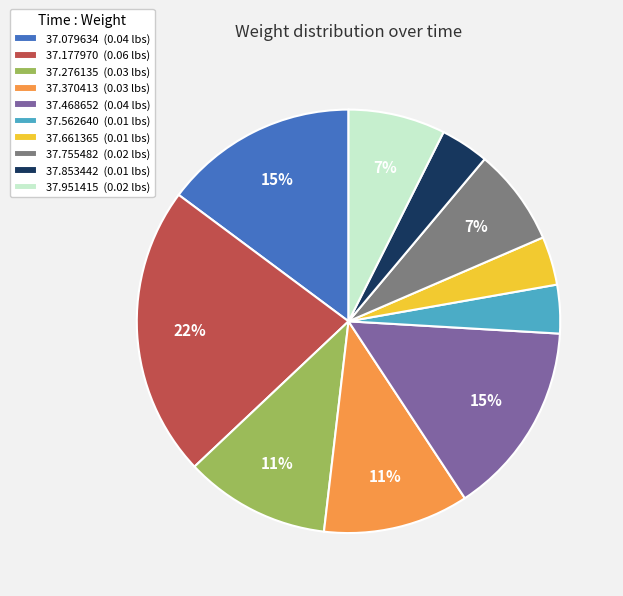

Which category has the biggest portion of the pie?

37.177970 (0.06 lbs)